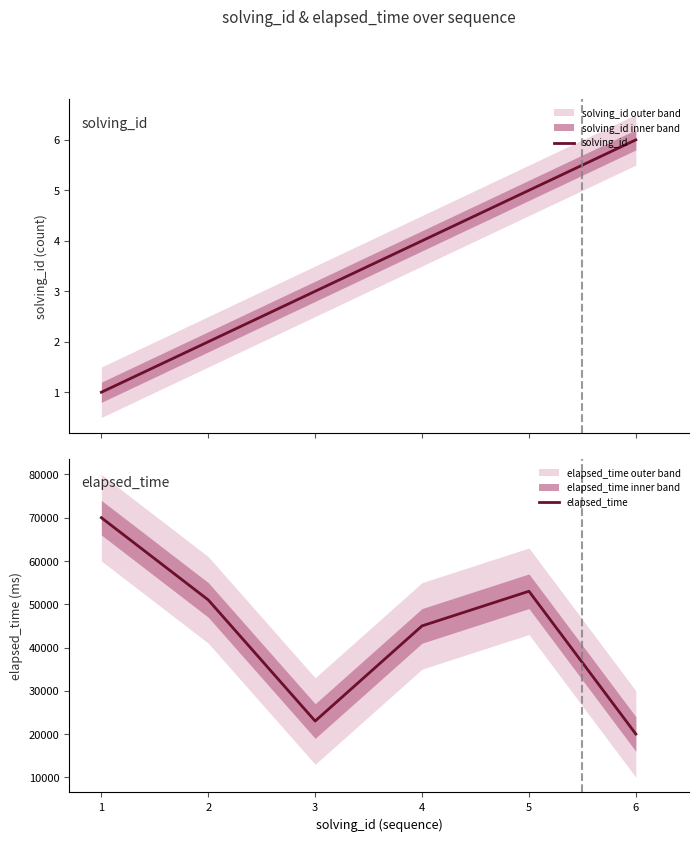

How many interior local peaks does the elapsed_time series have?

1